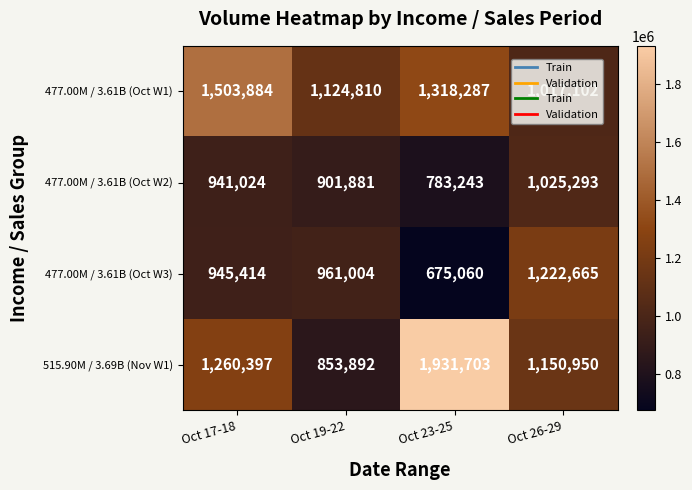

Which series has the widest spread of values?

515.90M / 3.69B (Nov W1)